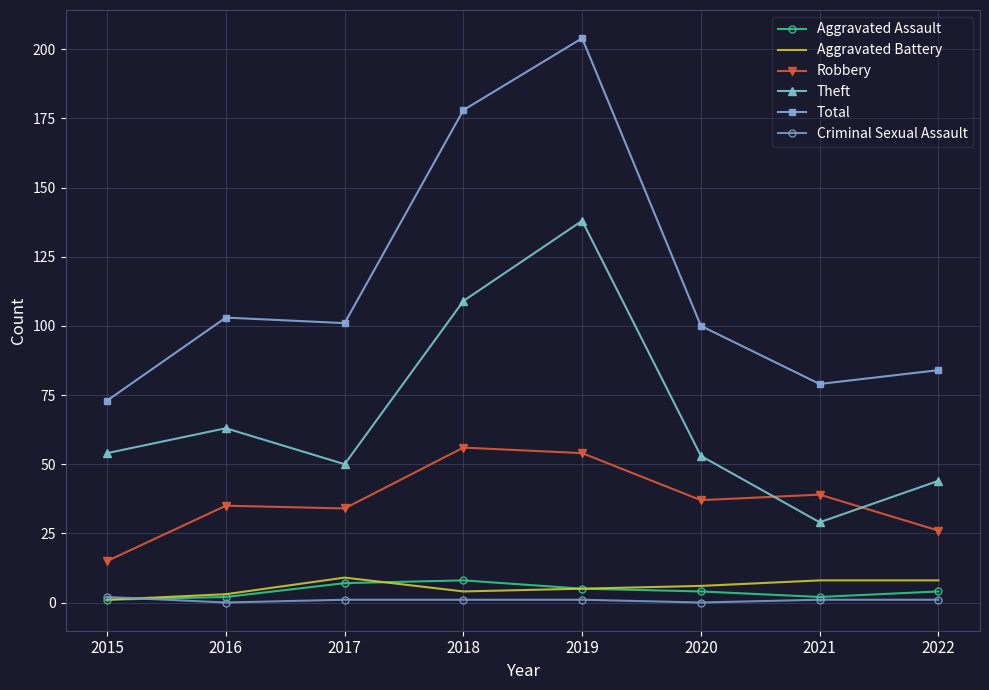

What is the total value across all series at 2019?

407